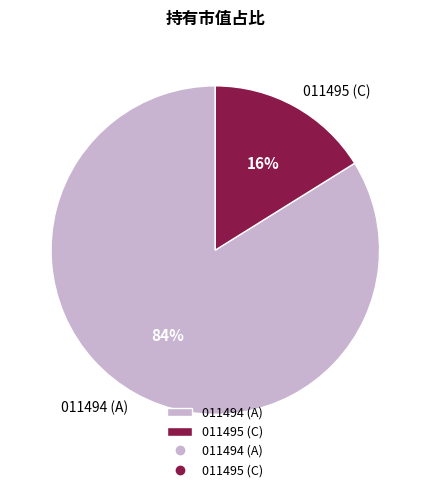

Which category has the biggest portion of the pie?

011494 (A)